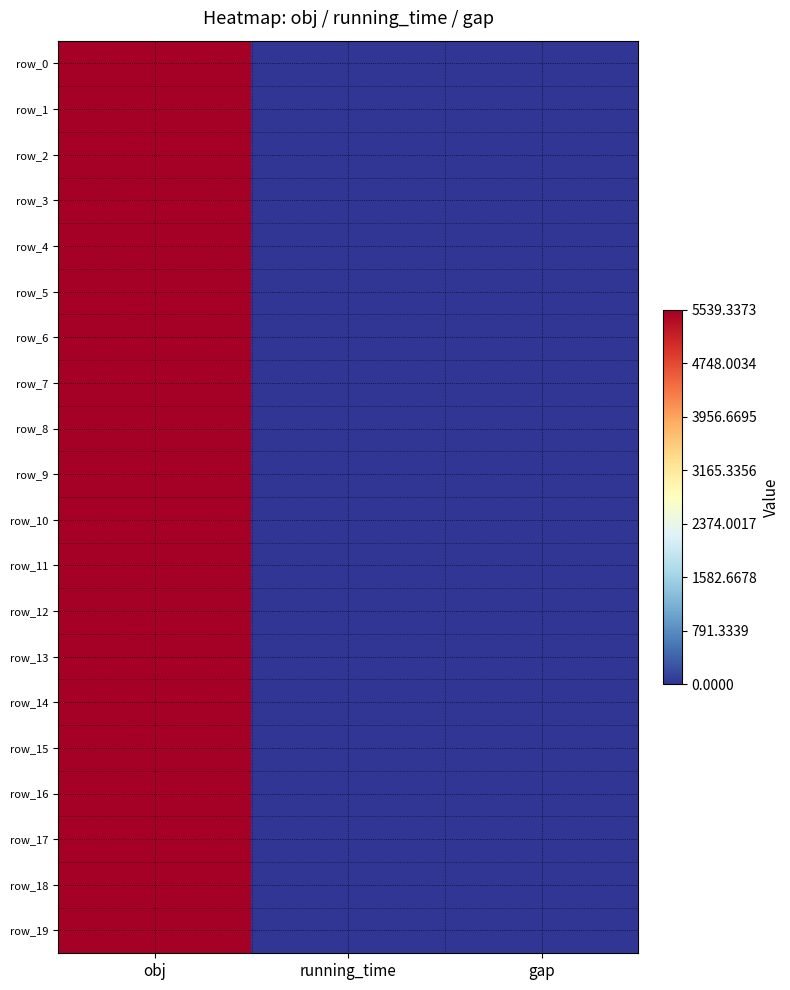

What is the highest value of the row_11 series?

5539.3